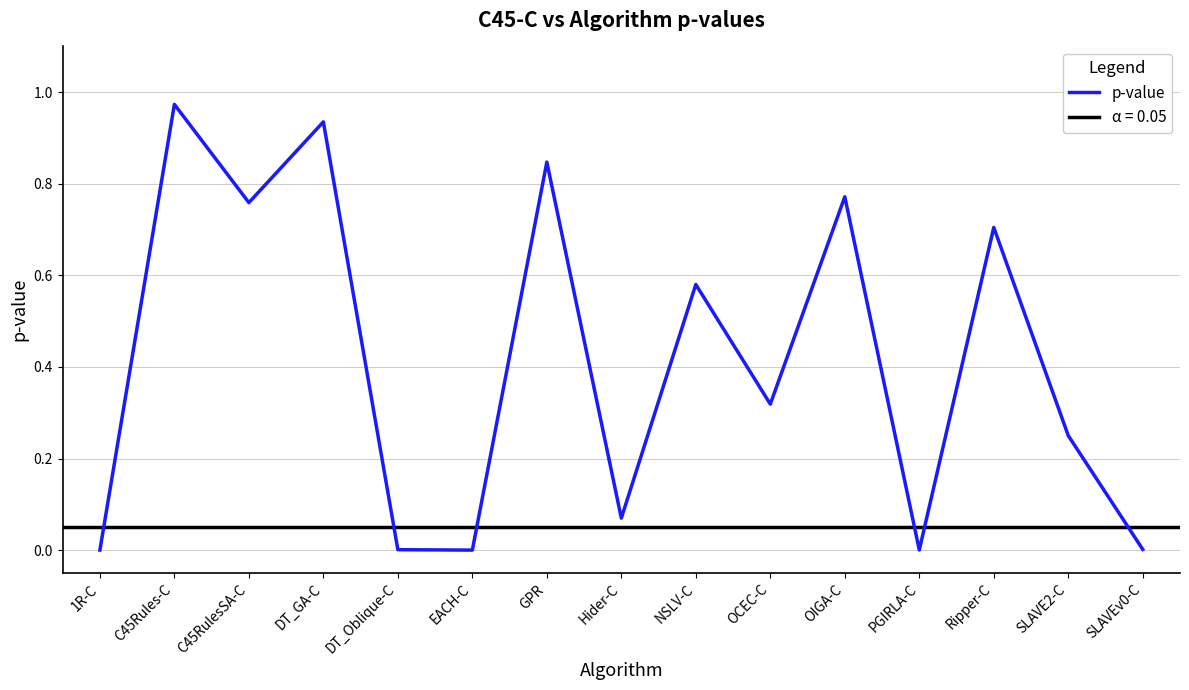

What is the difference between the maximum and second lowest values?

1.0